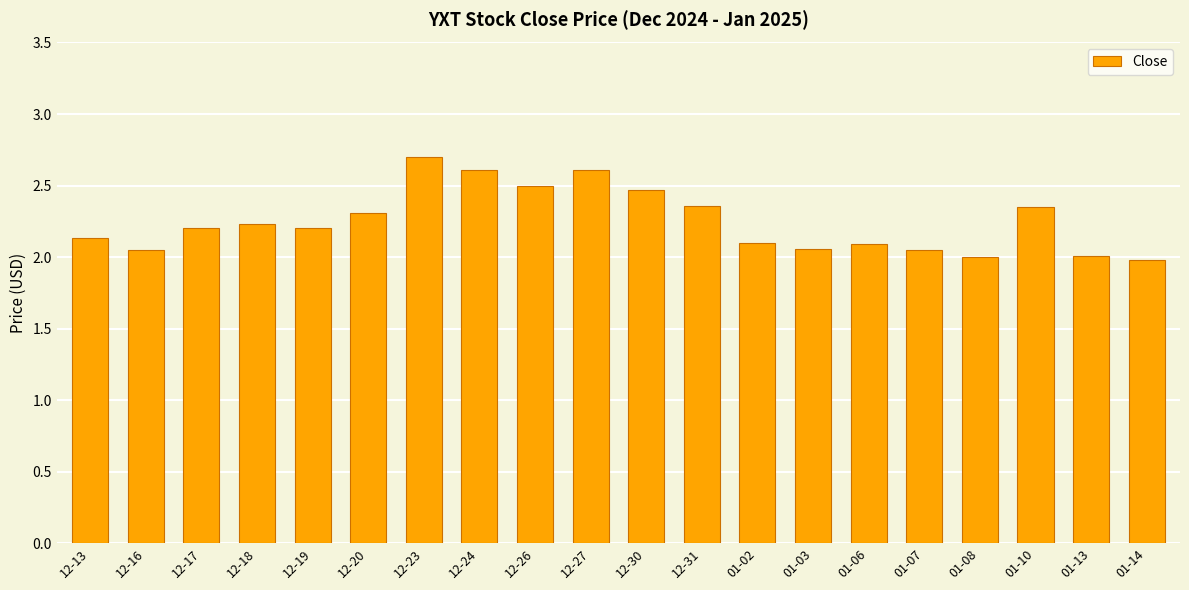

The chart shows a value of 2.0 at 01-07. True or false?

True